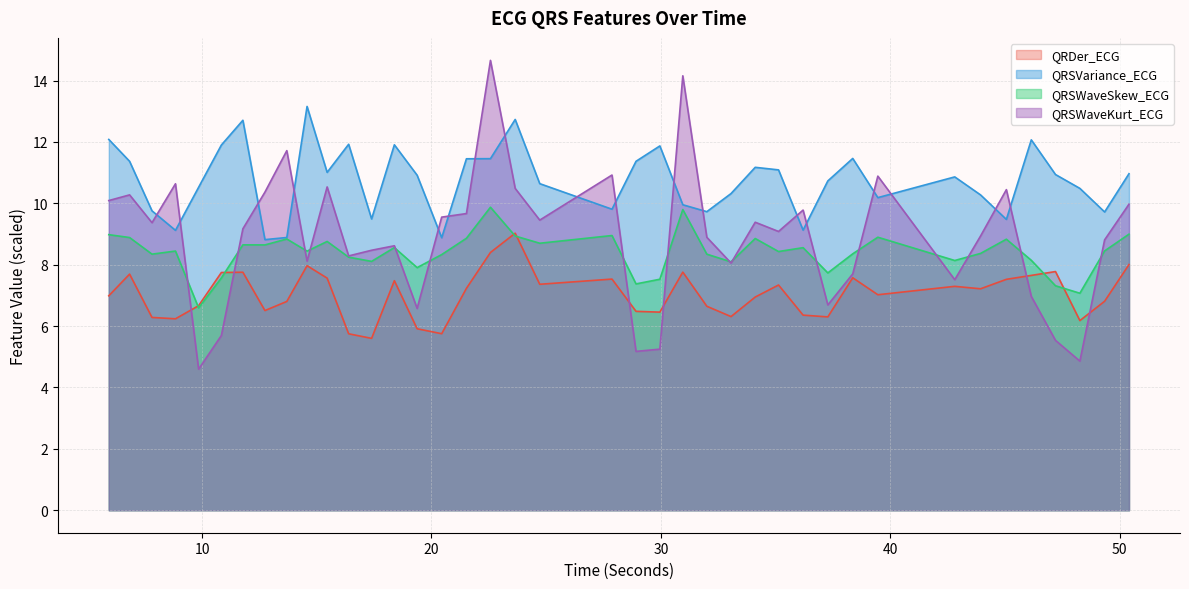

Where is the first local minimum for QRDer_ECG?

8.84375